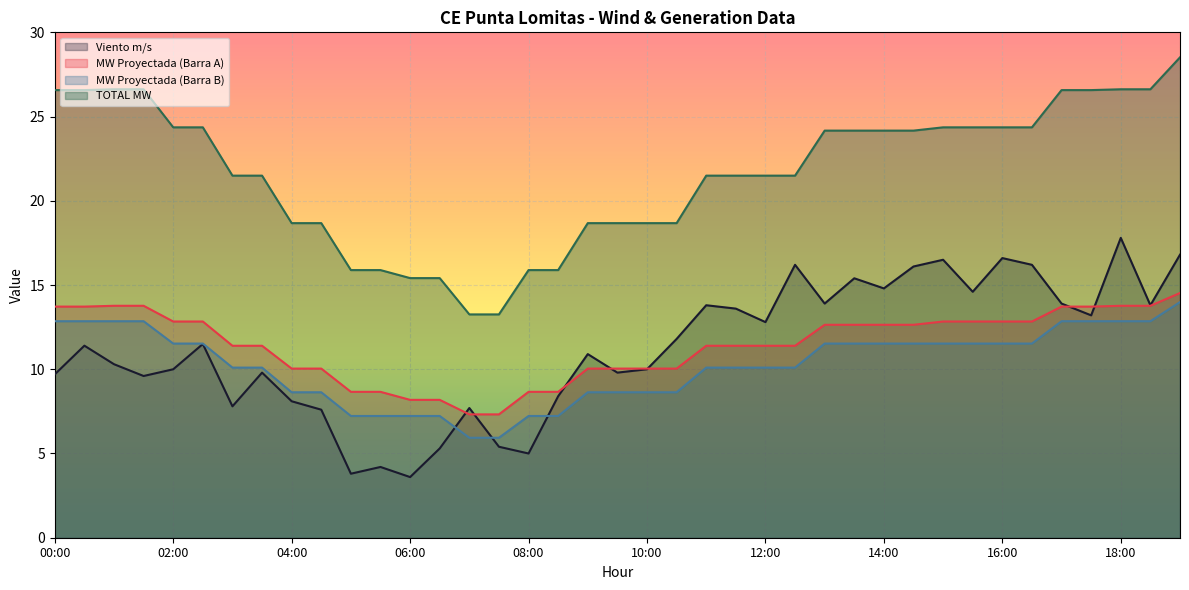

What is the difference between the maximum and minimum values in the MW Proyectada (Barra B) series?

8.1